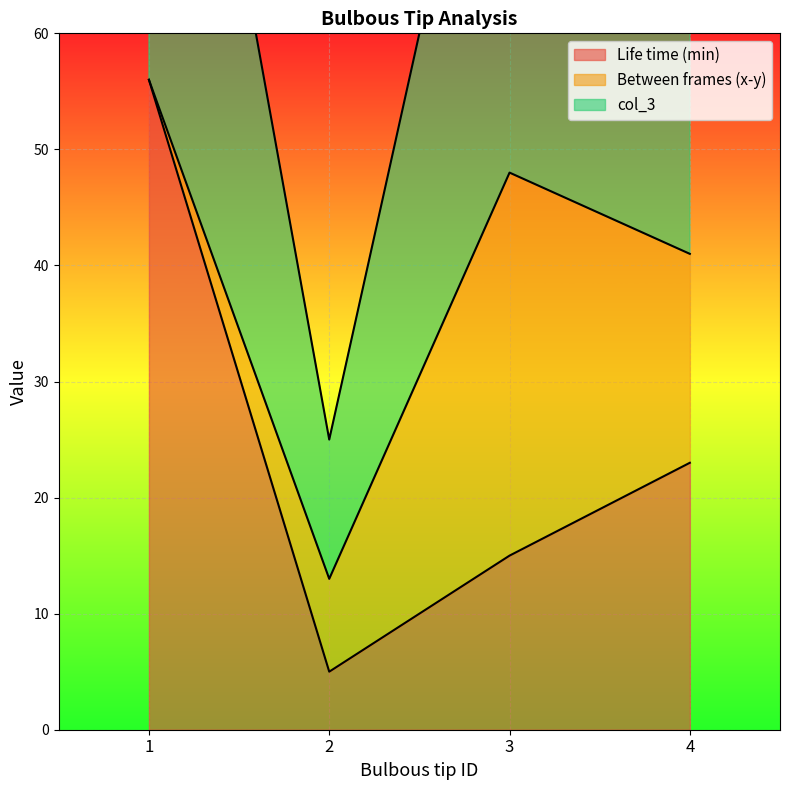

Where is Life time (min) nearest to the value 30?

4